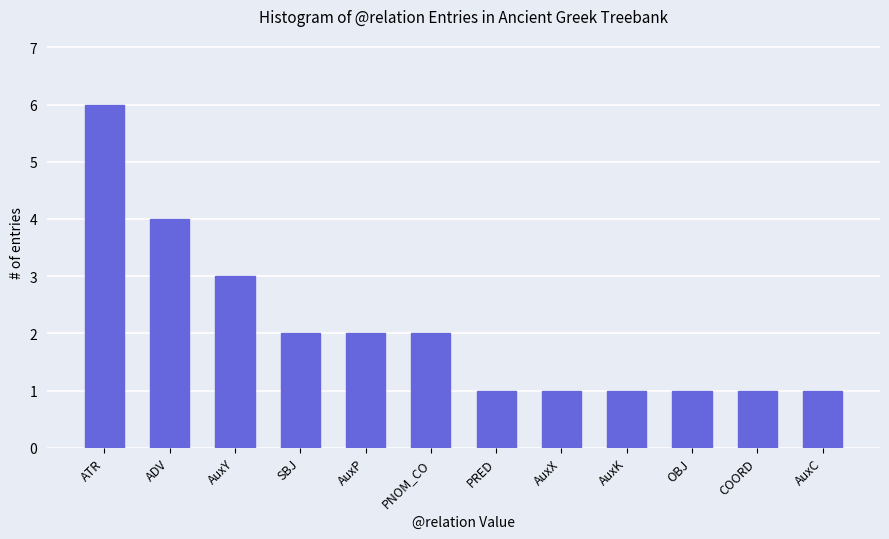

What is the value of the 8th bar from the left?

1